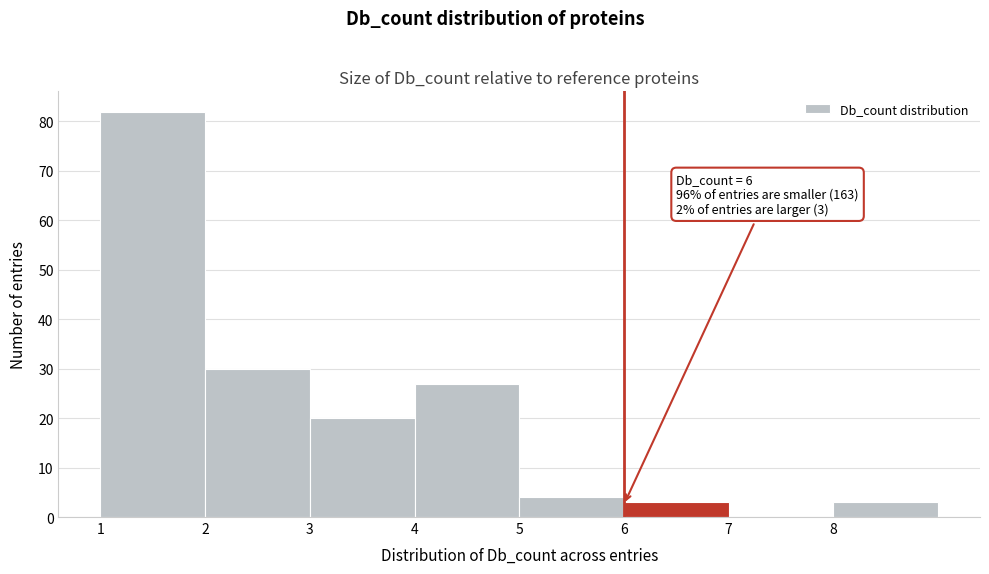

Which range on the x-axis has the tallest bar?

1 to 2